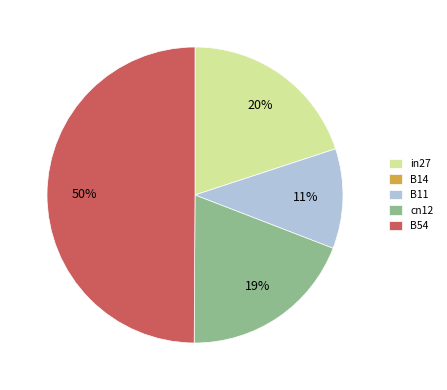

Which category has the biggest portion of the pie?

B54